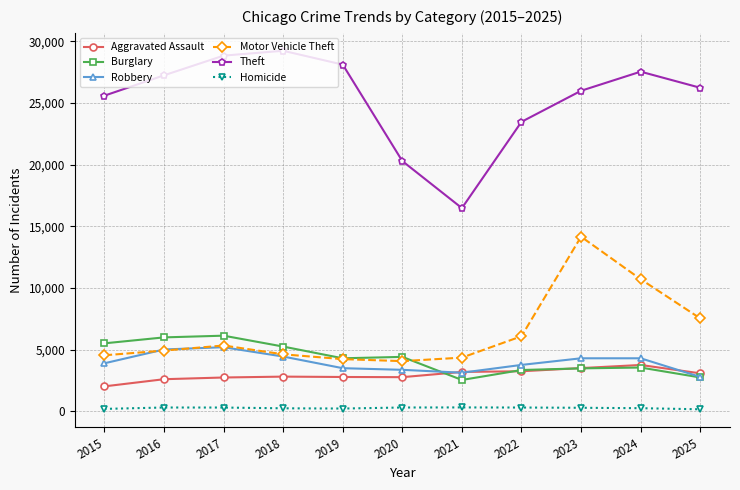

What is the value of the Robbery point at the 2nd from the left?

5026